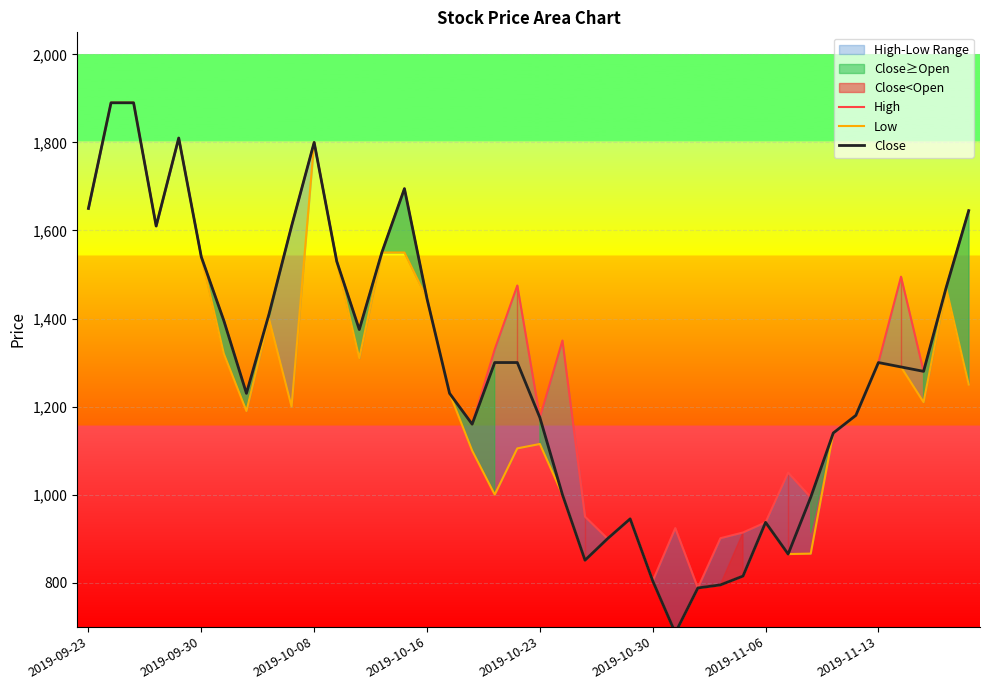

True or false: Close has a value of 1627 at 2019-11-13.

False